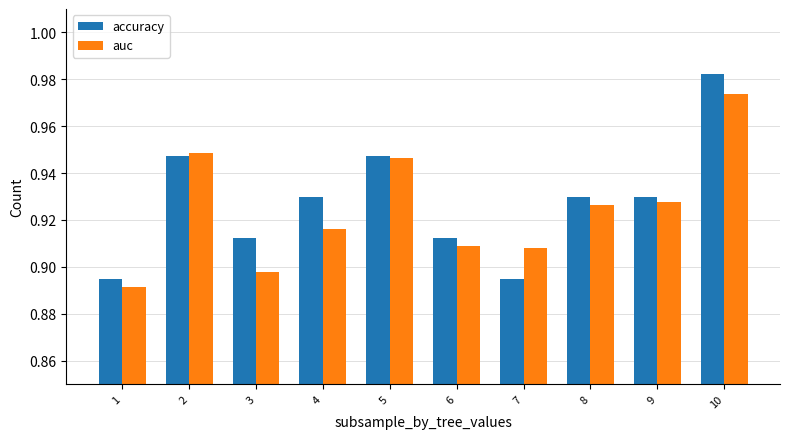

Which series has the largest range (max minus min)?

accuracy